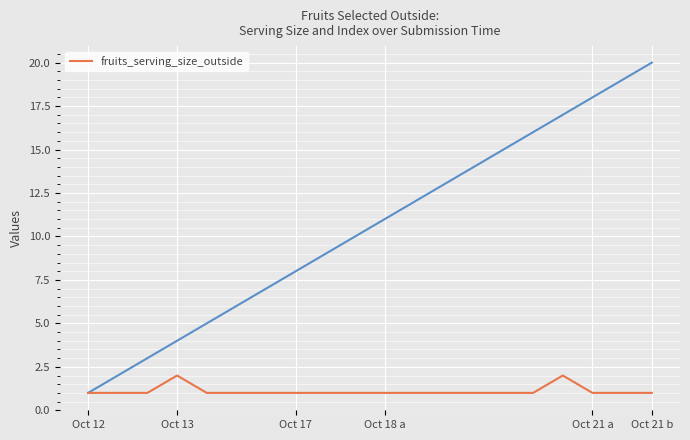

What is the sum of the values at Oct 21 a and Oct 13?

3